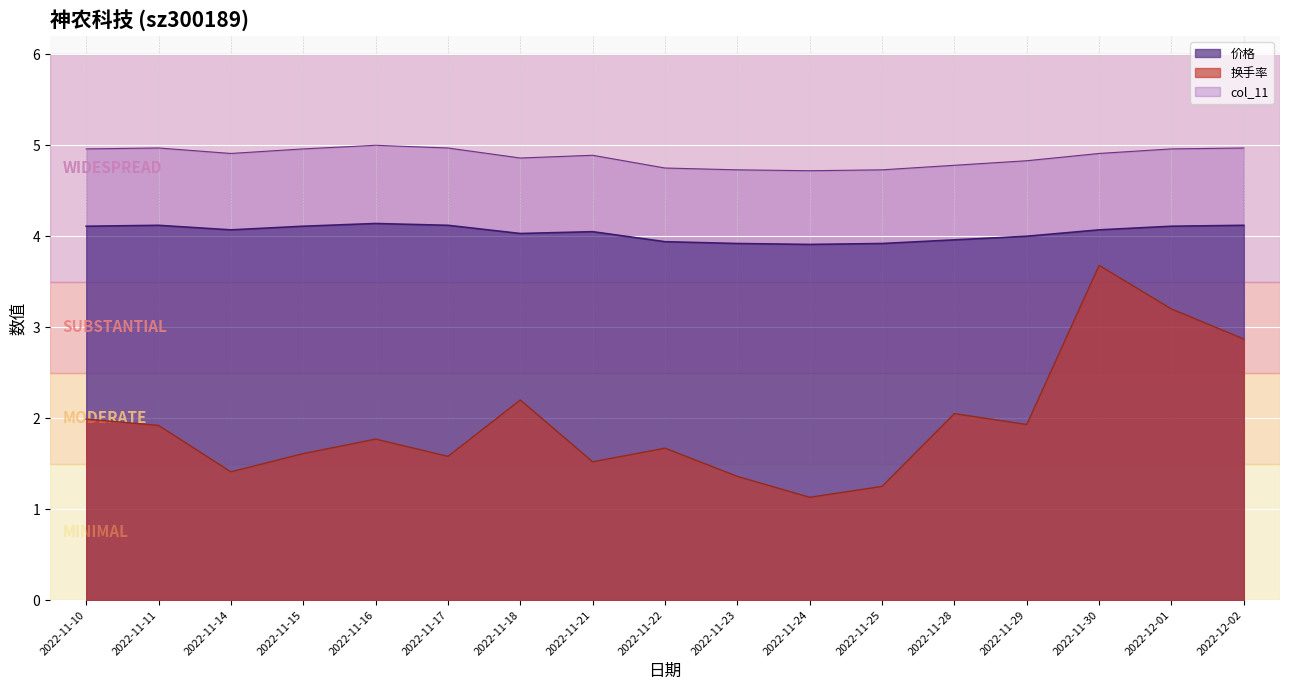

Which series has the widest spread of values?

换手率